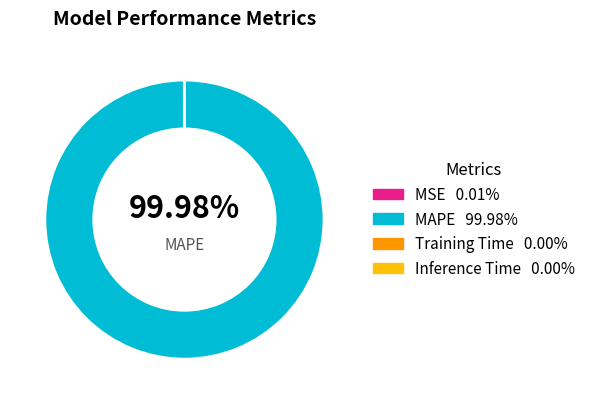

Rank the categories by value from highest to lowest.

MAPE, MSE, Training Time, Inference Time